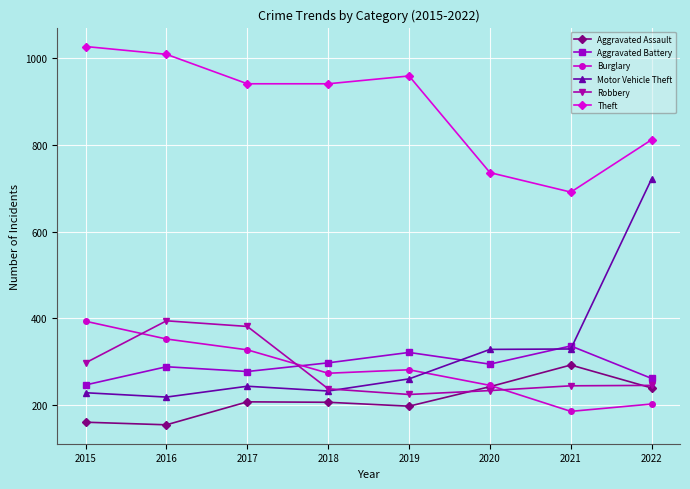

What is the value of the Aggravated Assault point at the 3rd from the left?

207